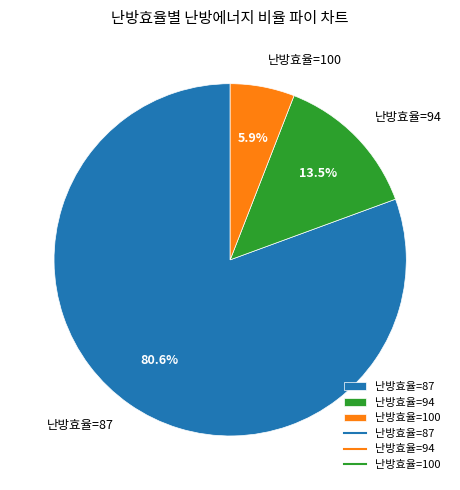

Which category has the biggest portion of the pie?

난방효율=87